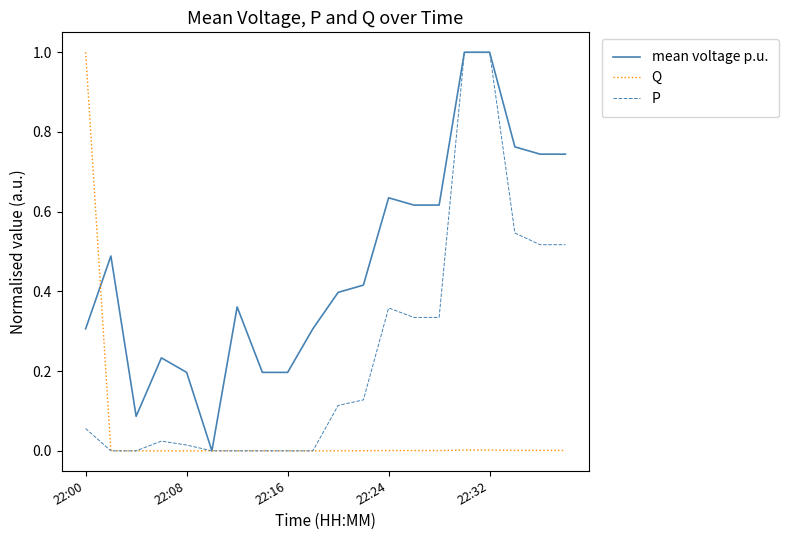

List the series in order of their overall mean, highest first.

mean voltage p.u., P, Q